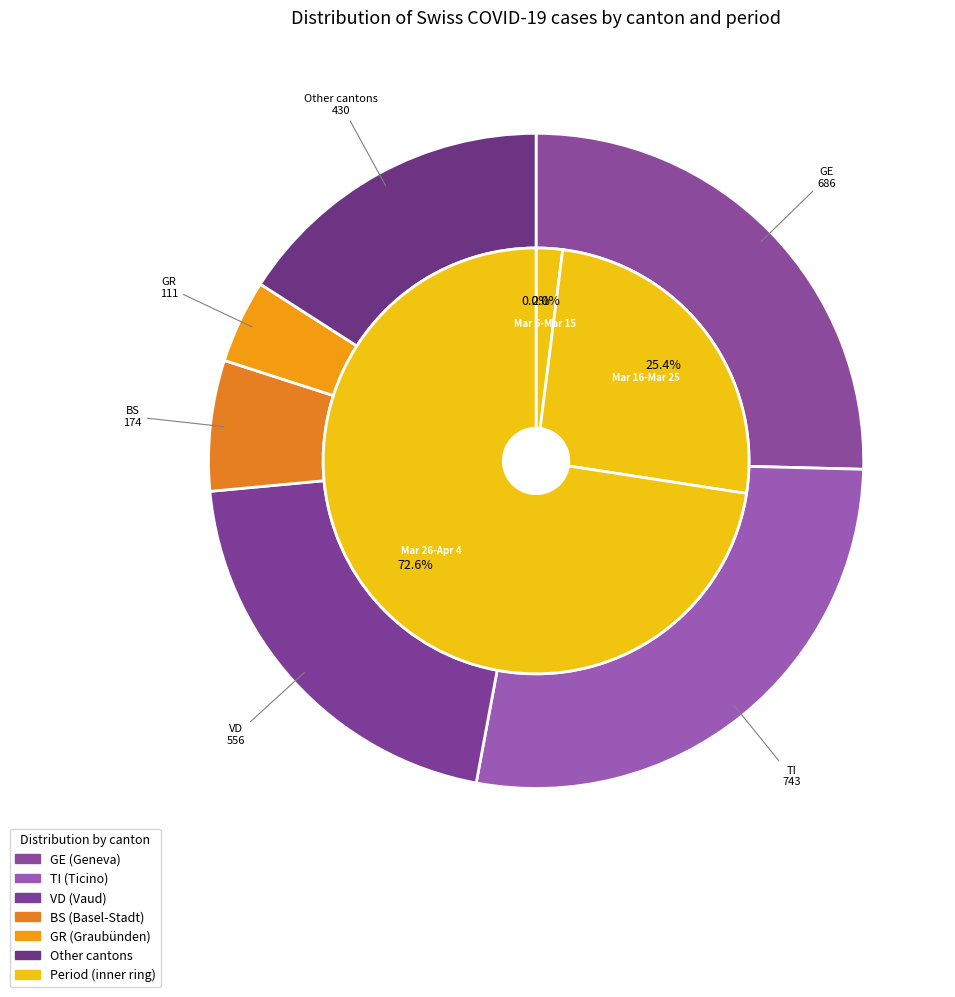

True or false: 29 accounts for 11% of the total.

False